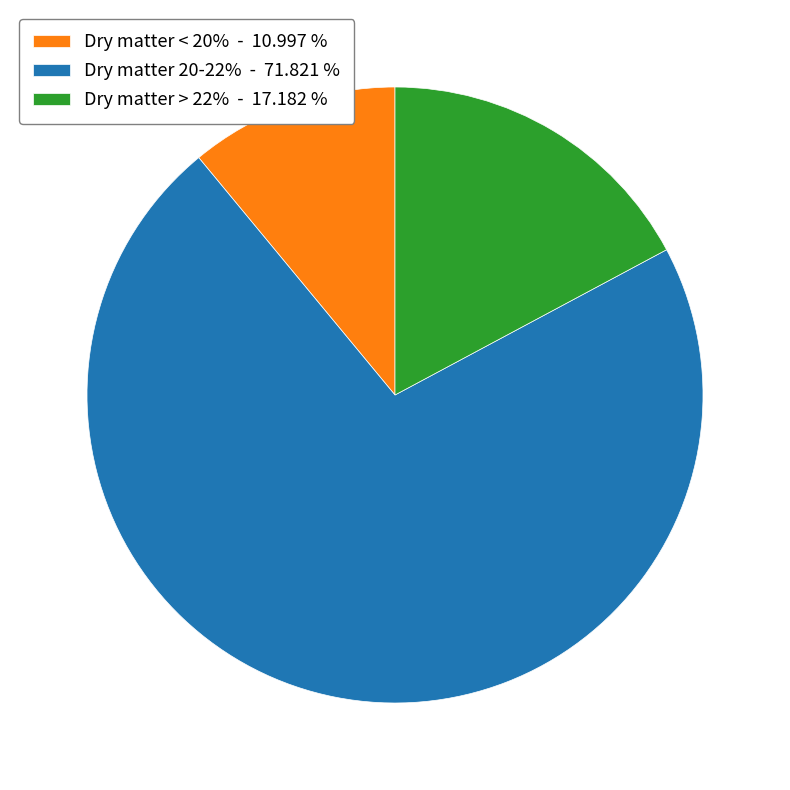

Does Dry matter > 22% - 17.182 % account for over 50% of the chart?

No